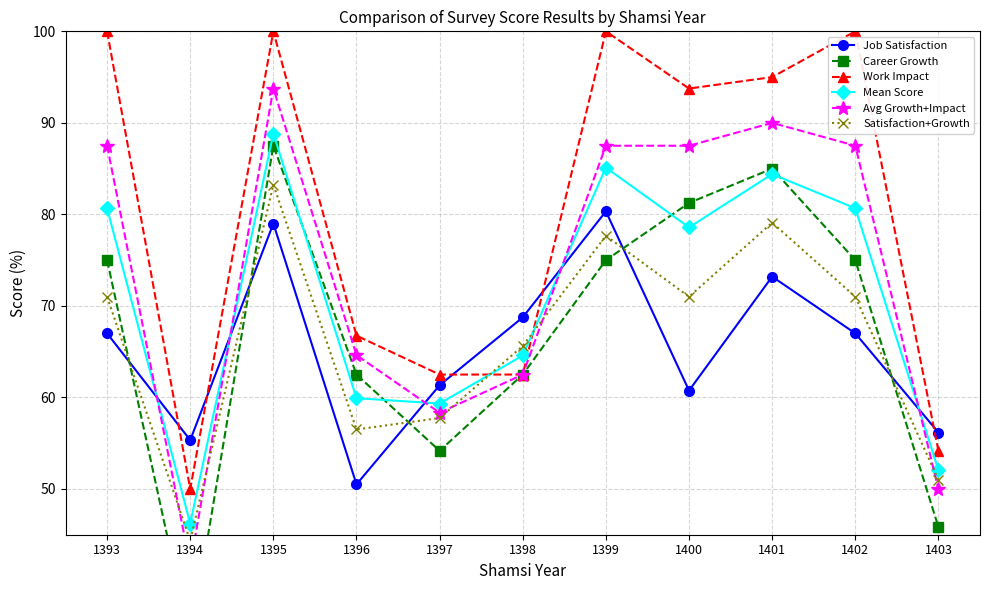

Reading left to right, what are all the values shown in this chart?

Job Satisfaction: 1393=67.0	1394=55.3	1395=79.0	1396=50.5	1397=61.3	1398=68.8	1399=80.3	1400=60.8	1401=73.2	1402=67.0	1403=56.2
Career Growth: 1393=75.0	1394=33.3	1395=87.5	1396=62.5	1397=54.2	1398=62.5	1399=75.0	1400=81.2	1401=85.0	1402=75.0	1403=45.8
Work Impact: 1393=100.0	1394=50.0	1395=100.0	1396=66.8	1397=62.5	1398=62.5	1399=100.0	1400=93.8	1401=95.0	1402=100.0	1403=54.2
Mean Score: 1393=80.7	1394=46.2	1395=88.8	1396=59.9	1397=59.3	1398=64.6	1399=85.1	1400=78.6	1401=84.4	1402=80.7	1403=52.1
Avg Growth+Impact: 1393=87.5	1394=41.7	1395=93.8	1396=64.6	1397=58.3	1398=62.5	1399=87.5	1400=87.5	1401=90.0	1402=87.5	1403=50.0
Satisfaction+Growth: 1393=71.0	1394=44.3	1395=83.2	1396=56.5	1397=57.8	1398=65.6	1399=77.7	1400=71.0	1401=79.1	1402=71.0	1403=51.0